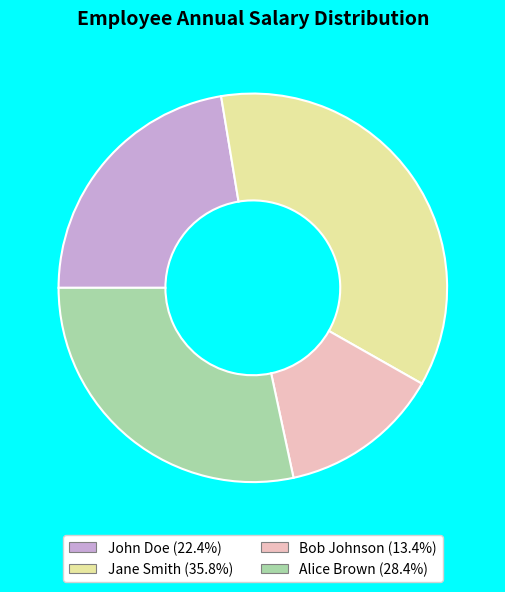

Count the number of slices in the pie.

4